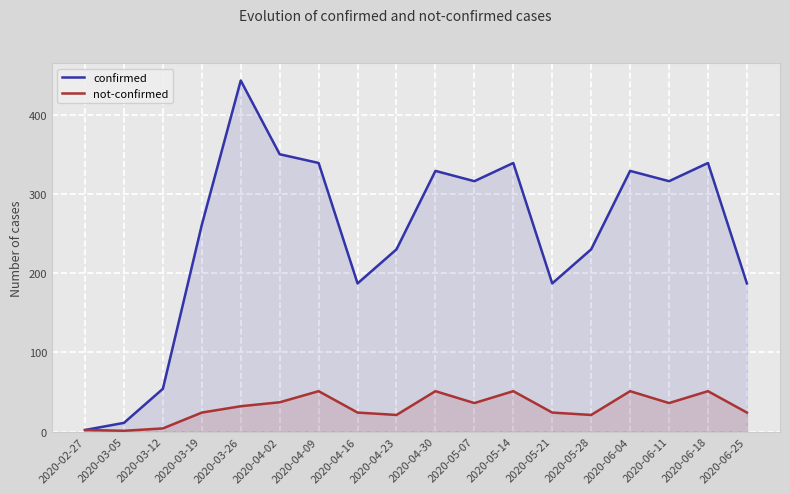

Where is the first local maximum for not-confirmed?

2020-04-09